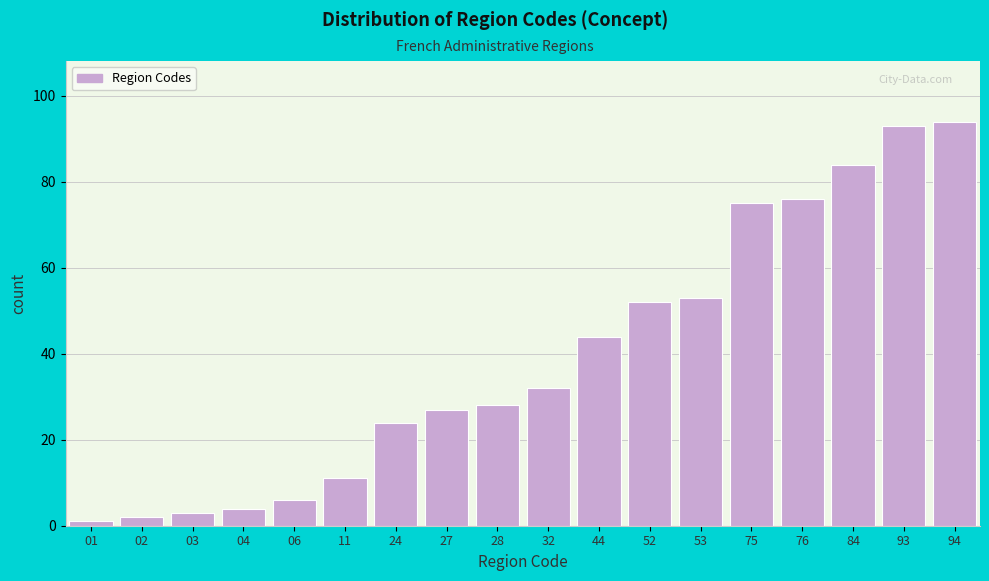

Reading right to left, transcribe all the data shown in this chart.

94=94	93=93	84=84	76=76	75=75	53=53	52=52	44=44	32=32	28=28	27=27	24=24	11=11	06=6	04=4	03=3	02=2	01=1